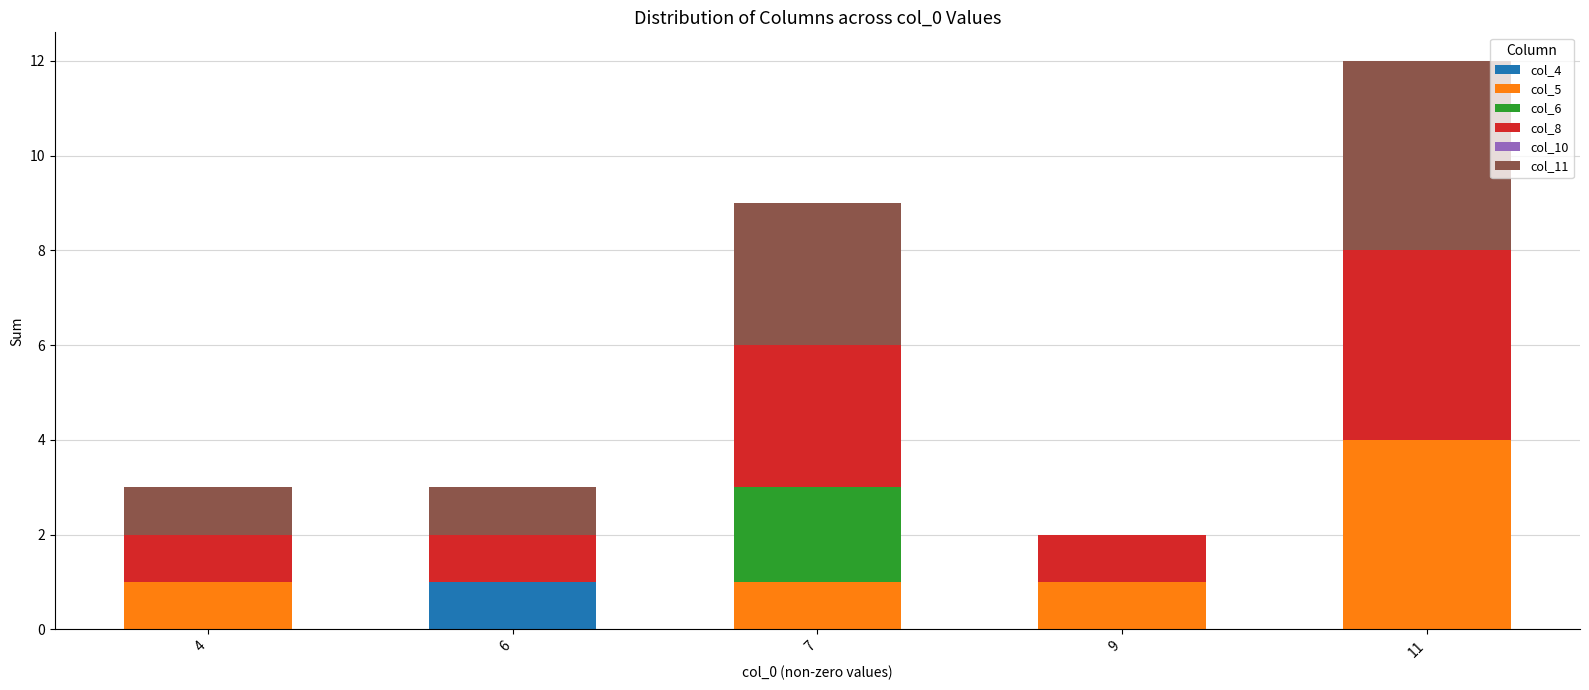

What is the total value across all series at 11?

12